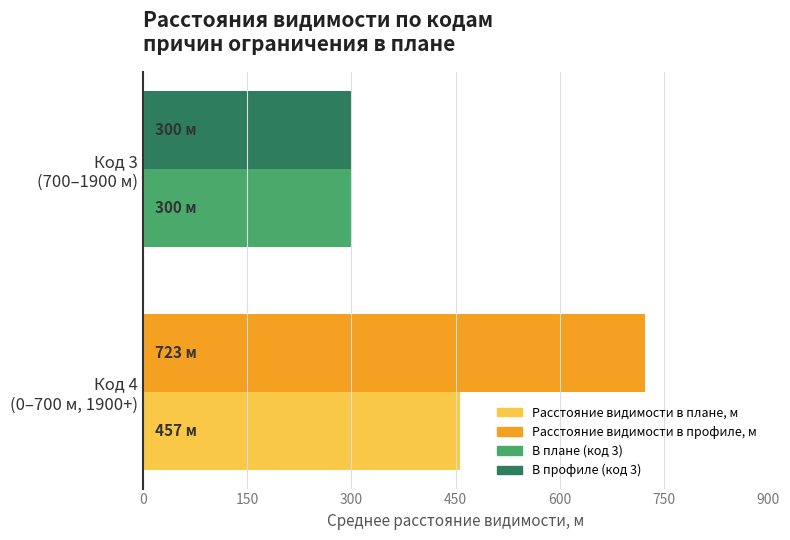

Which series has the largest total across all categories?

Расстояние видимости в профиле, м